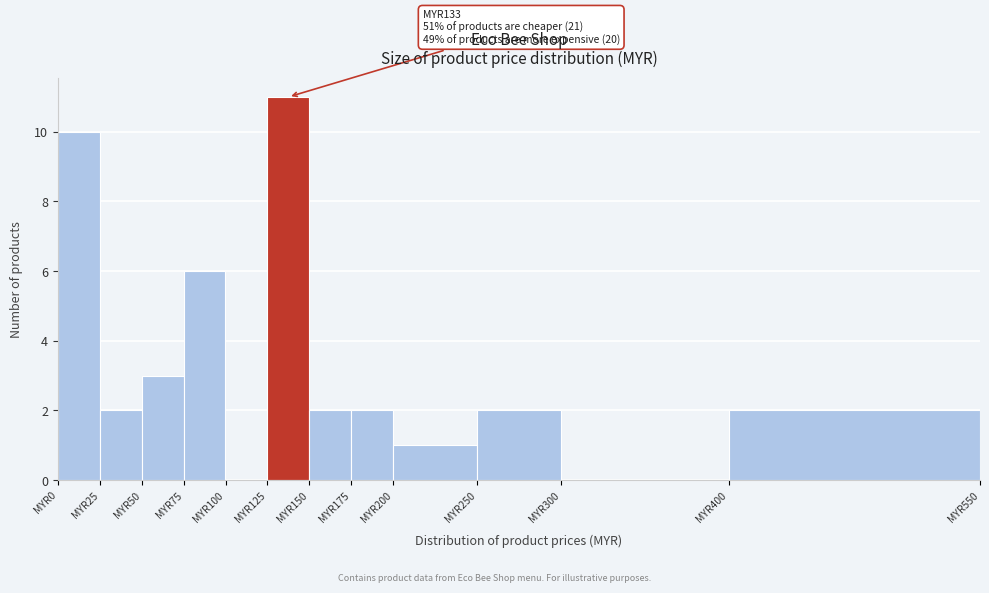

Over which range of the x-axis is the bar tallest?

125 to 150